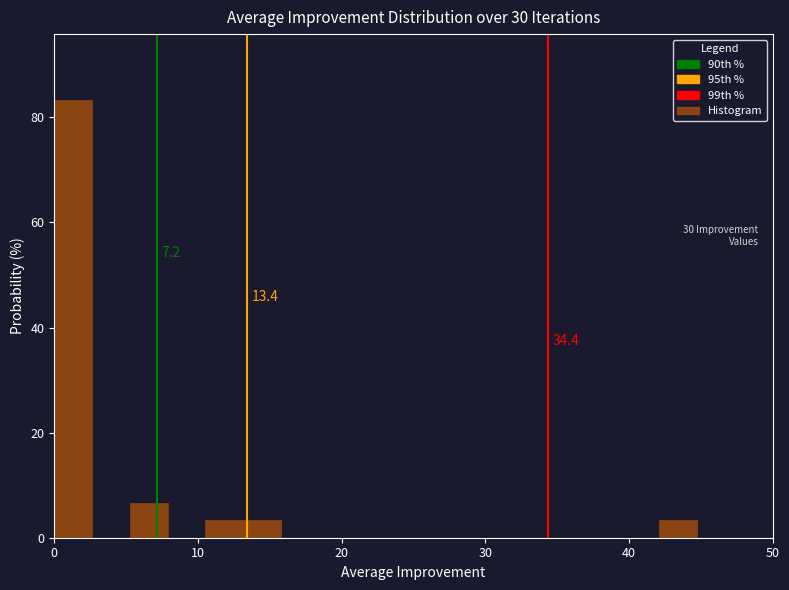

Around what value on the x-axis is the tallest bar? Give the approximate position of its centre, as read against the axis.

1